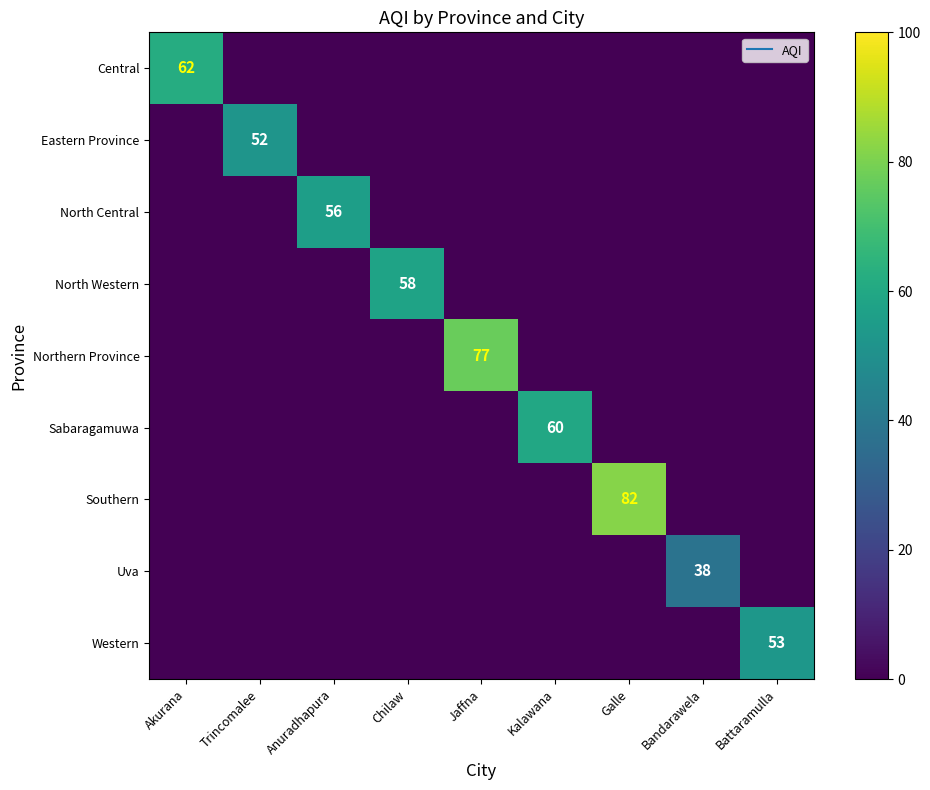

How many positive values does the Uva series have?

1